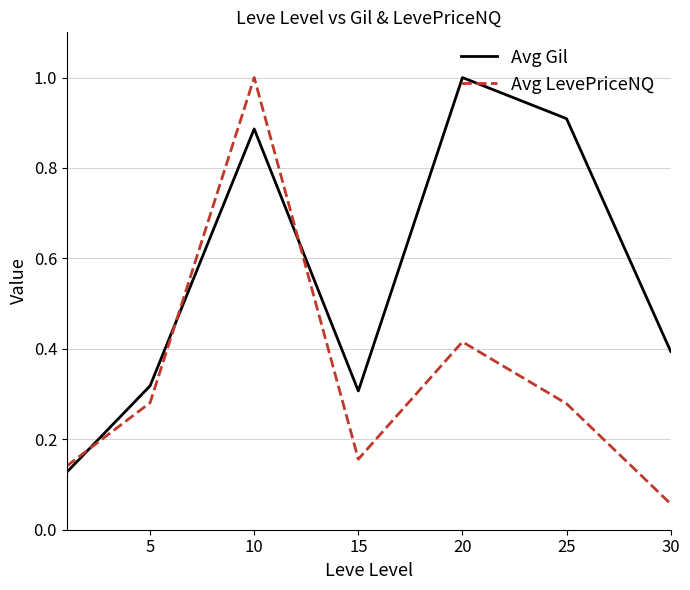

What is the difference between the second highest and minimum values in the Avg Gil series?

0.8